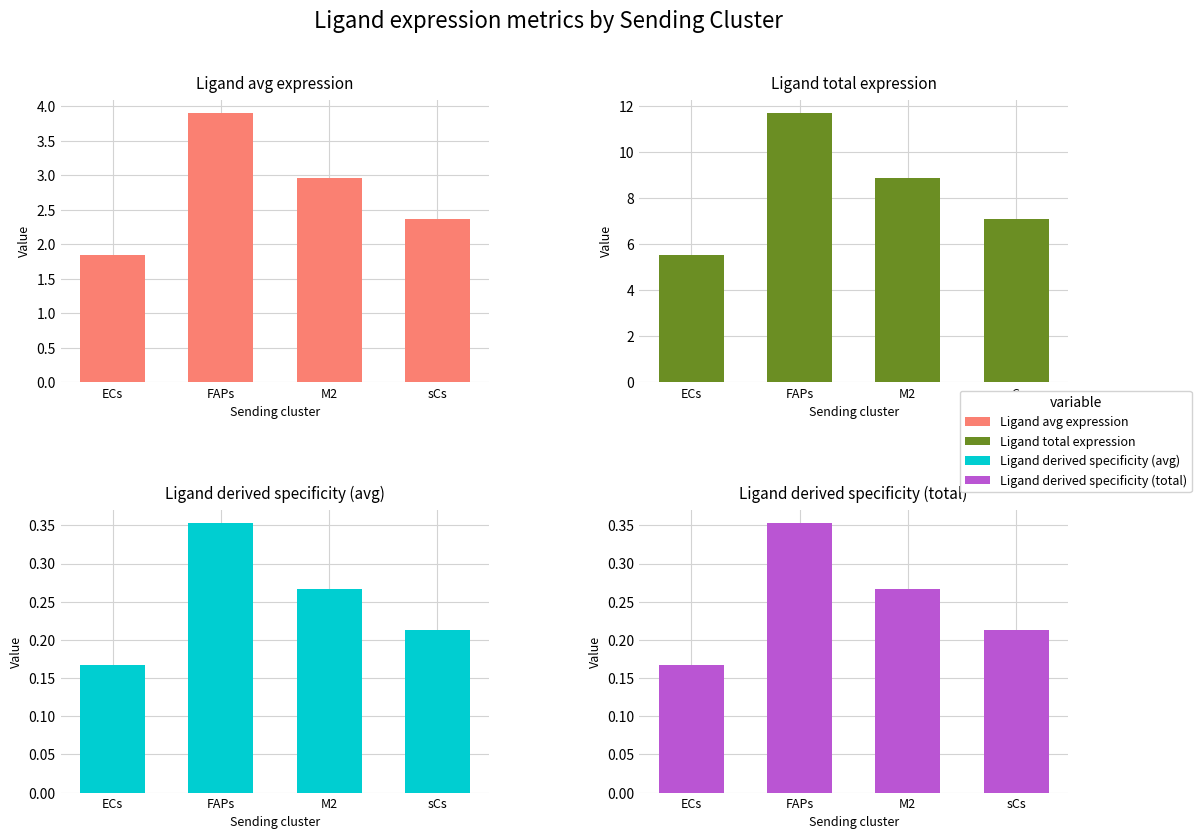

True or false: Ligand total expression has a value of 3.1 at sCs.

False